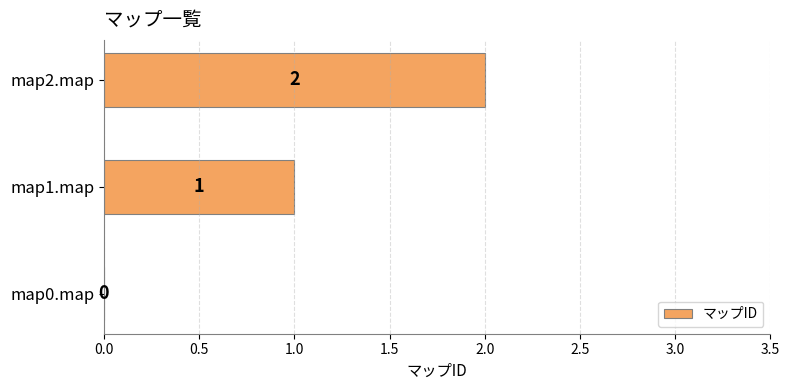

Where is the data nearest to the value 1?

map1.map